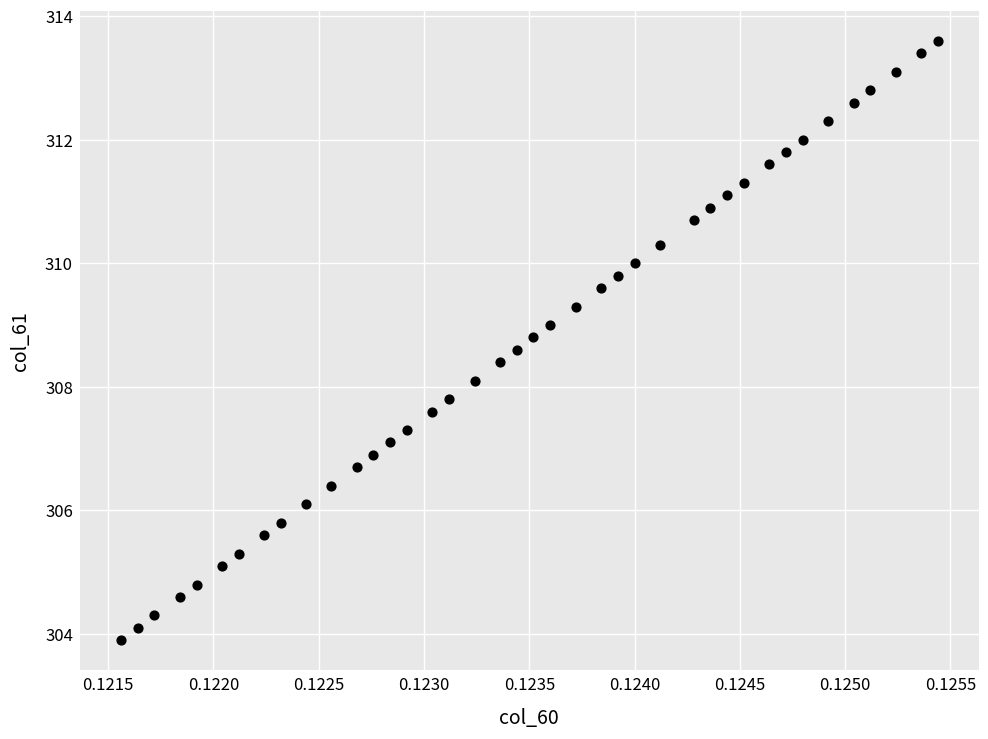

What is the range of Y values (max minus min)?

9.7